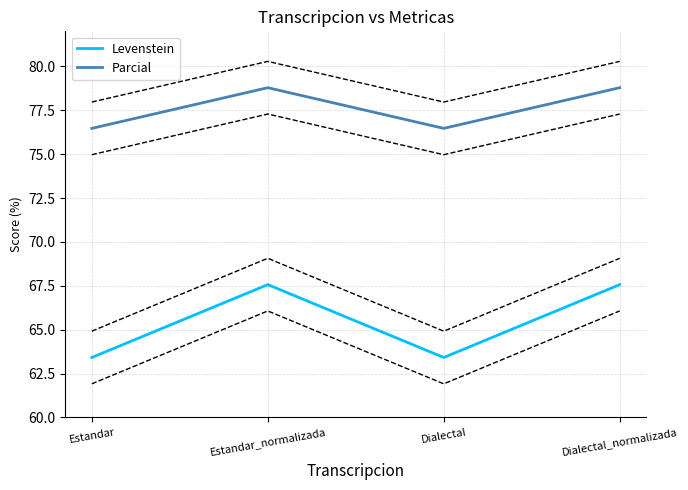

True or false: Parcial and Levenstein cross at least once.

False